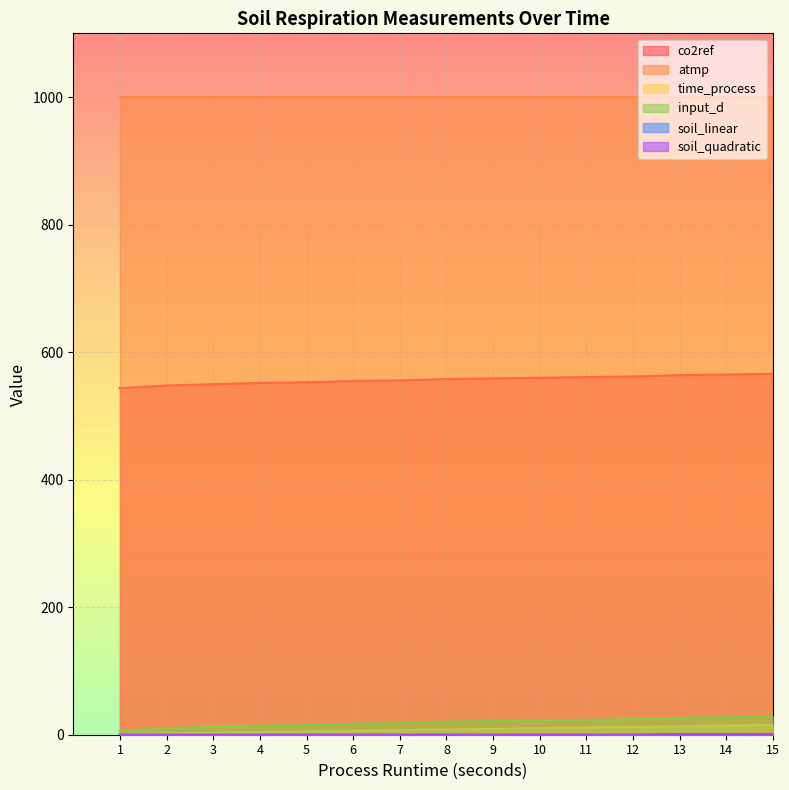

What is the difference between the second highest and second lowest values in the input_d series?

17.3